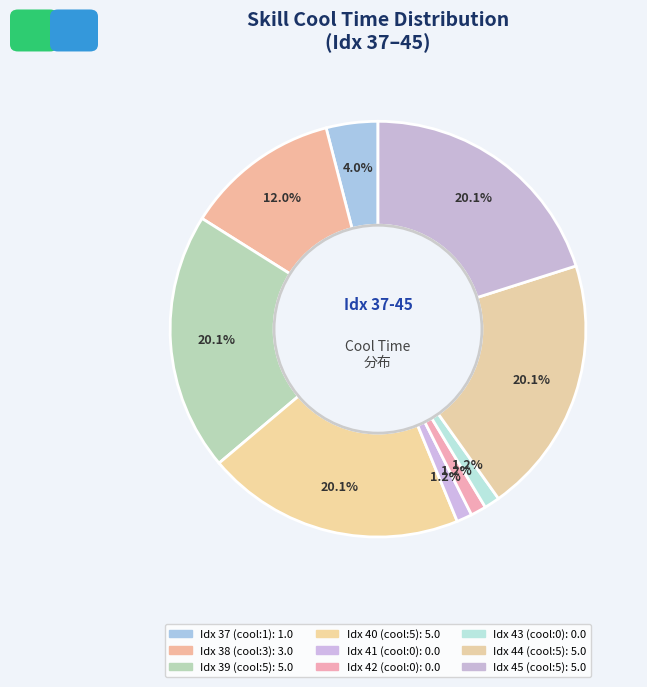

How many slices are in this pie chart?

9